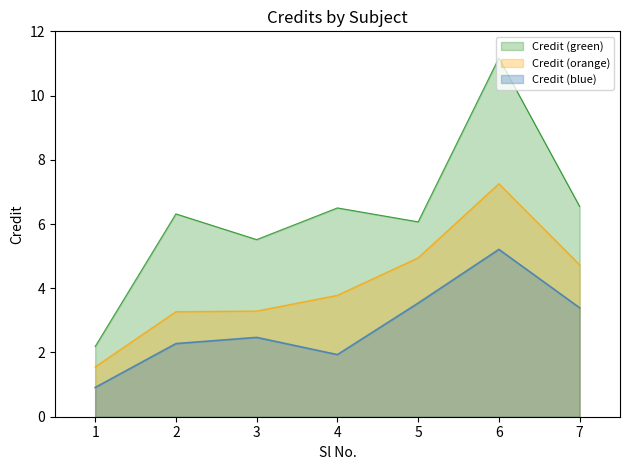

How many categories are shown in the chart?

7